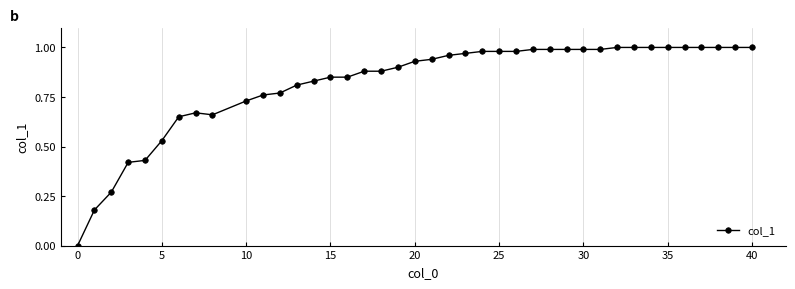

What is the sum of all values?

32.8